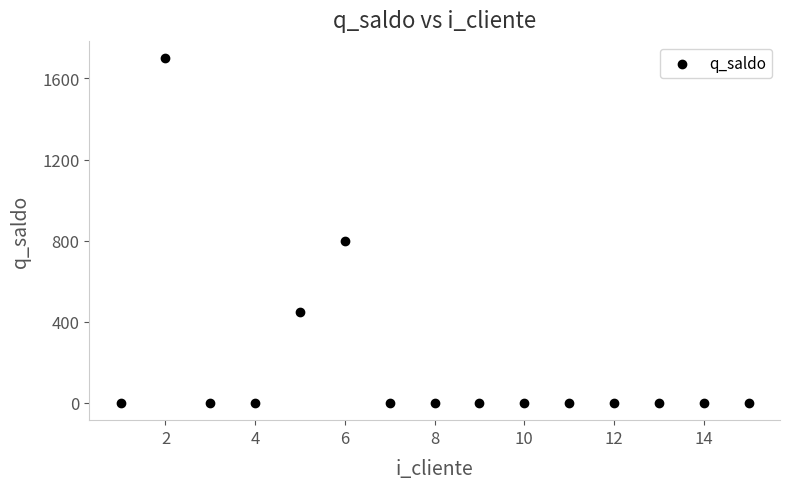

What is the range of Y values (max minus min)?

1700